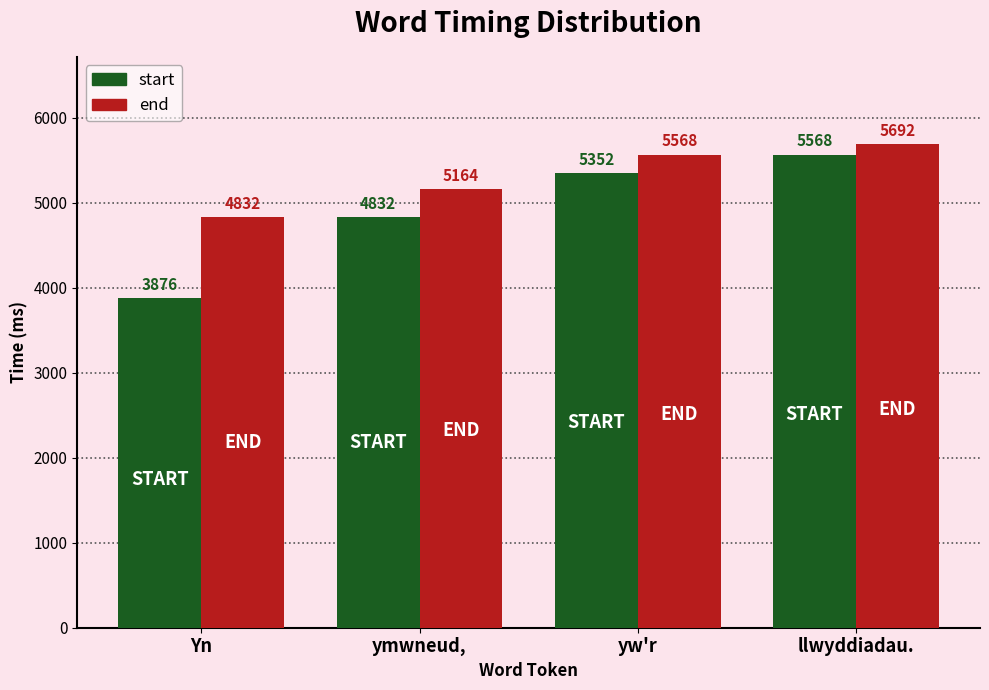

Read the end value at yw'r.

5568